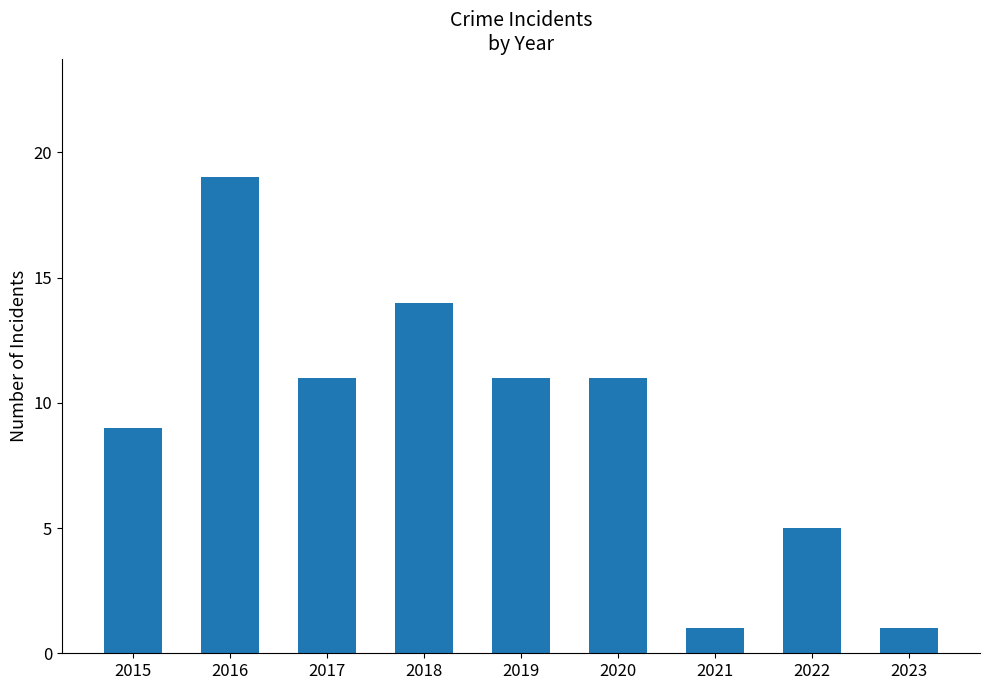

How many distinct data groups are displayed?

1